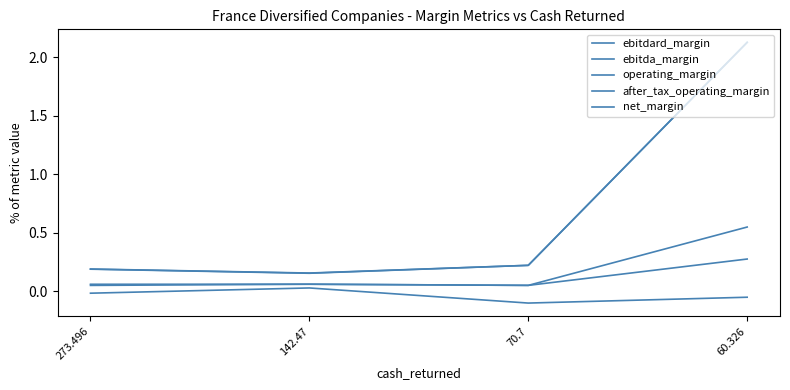

Does the chart display data point markers on the line(s)?

No